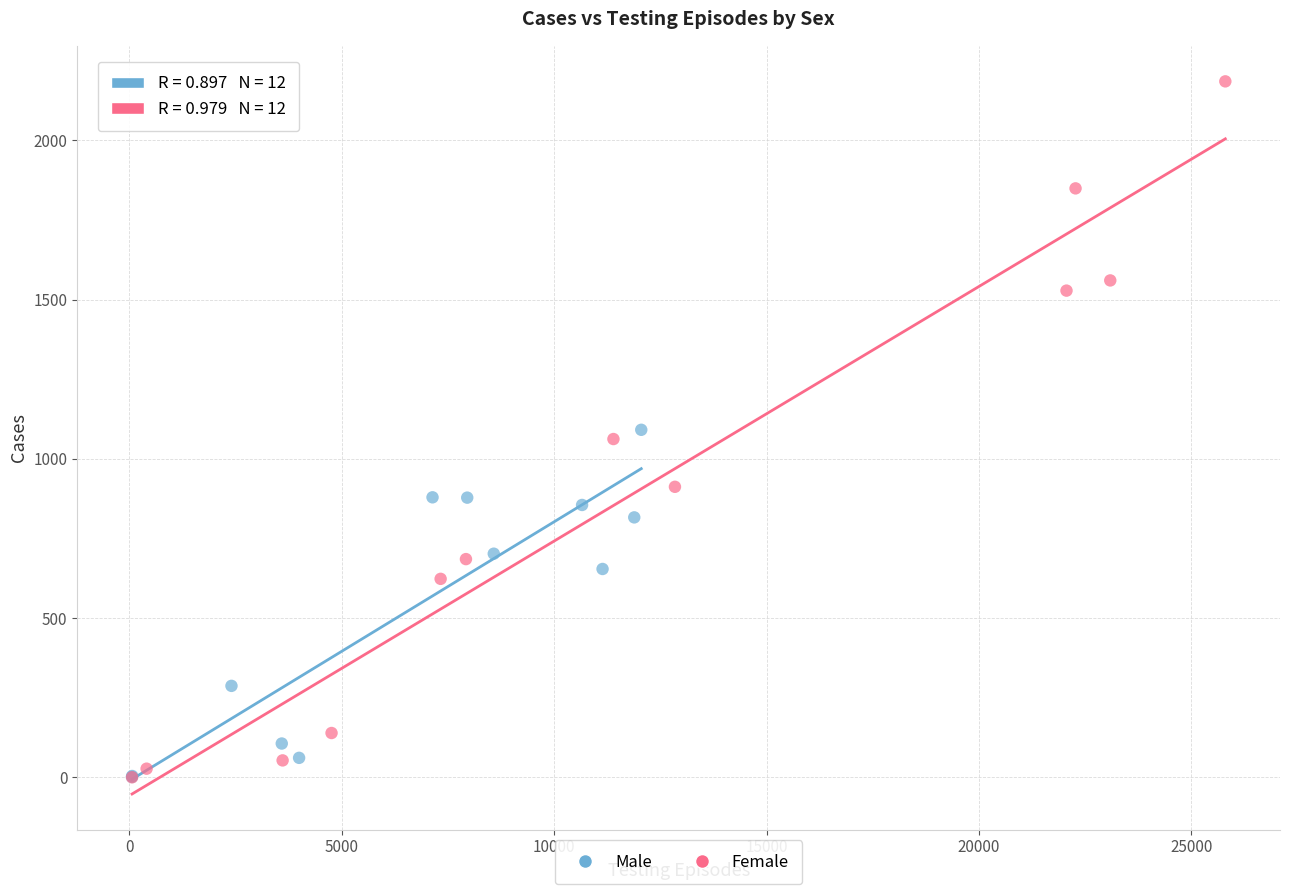

Which series has the widest spread of Y values?

Female